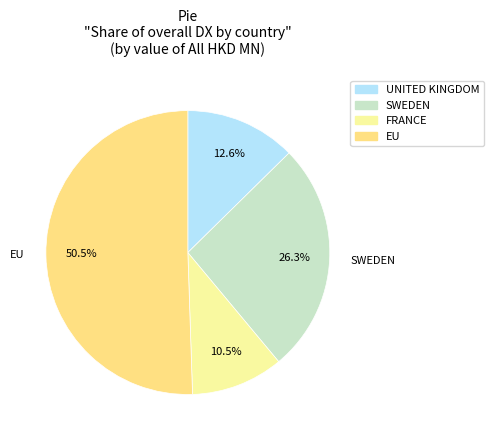

To the nearest percent, what portion does EU represent?

51%